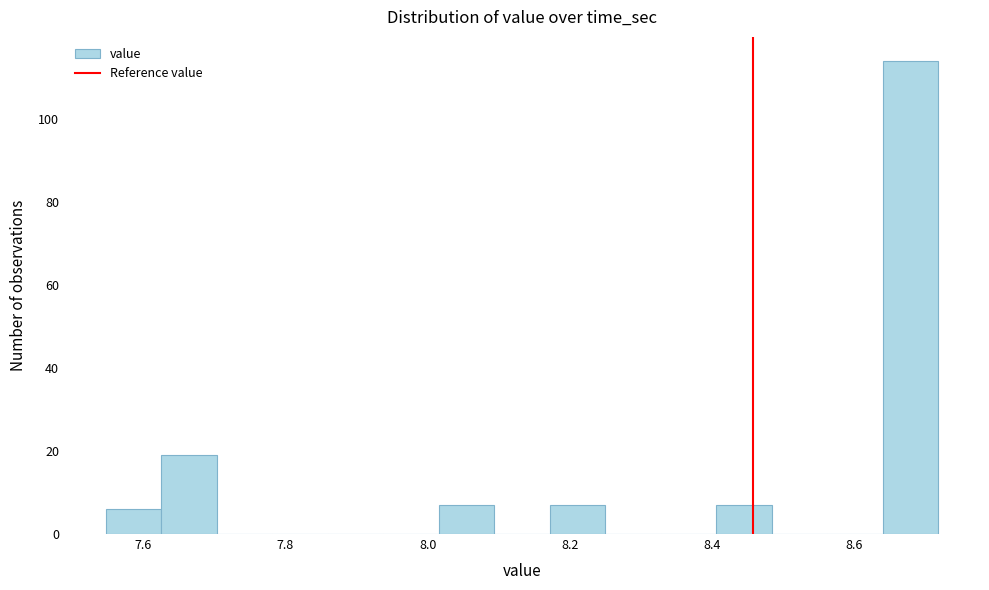

Around what value on the x-axis is the tallest bar? Give the approximate position of its centre, as read against the axis.

8.68